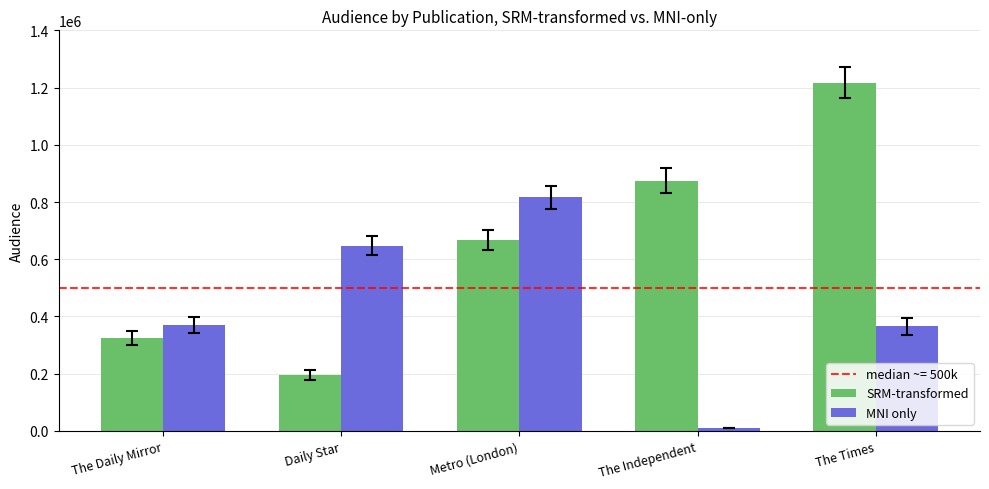

What is the difference between the highest and lowest values at The Daily Mirror?

45819